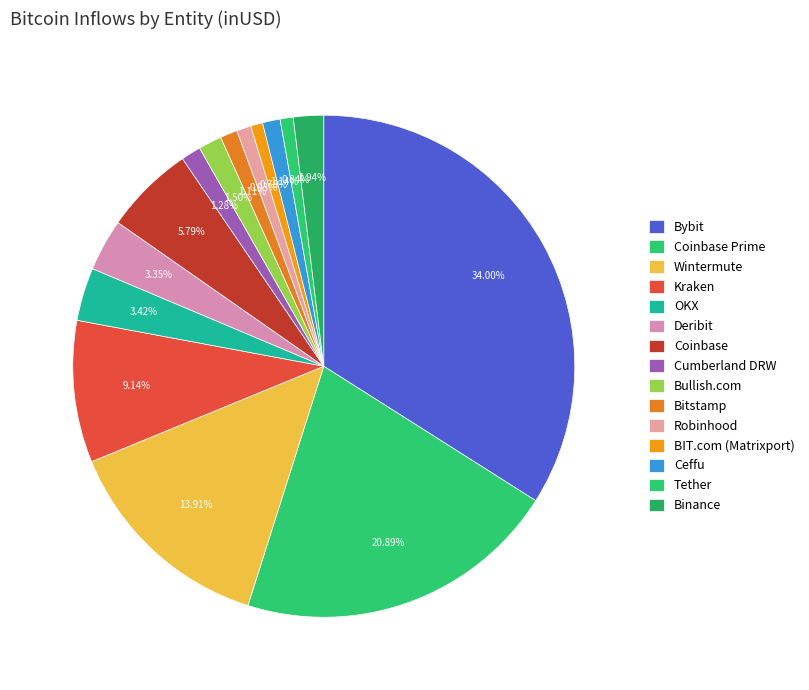

Count the number of slices in the pie.

15